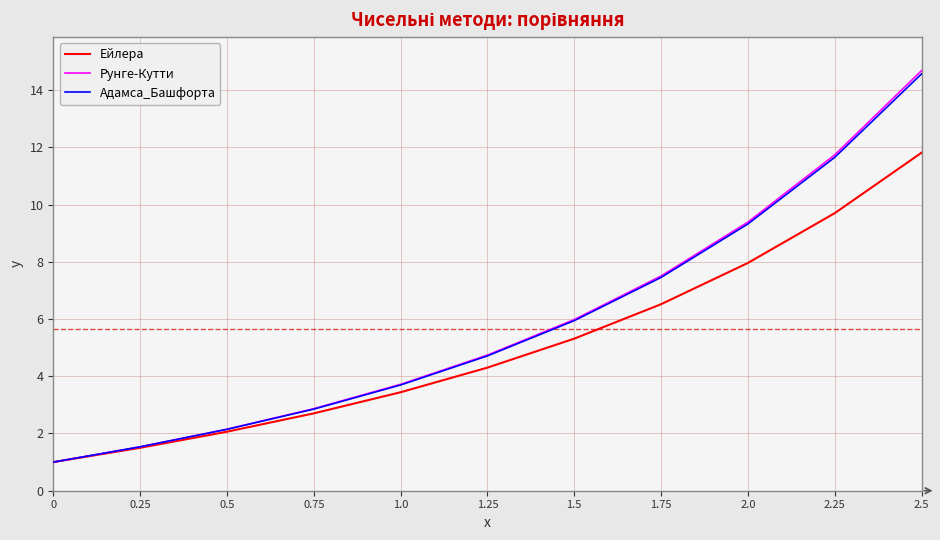

The value of Рунге-Кутти at 2.25 is 5.2. True or false?

False